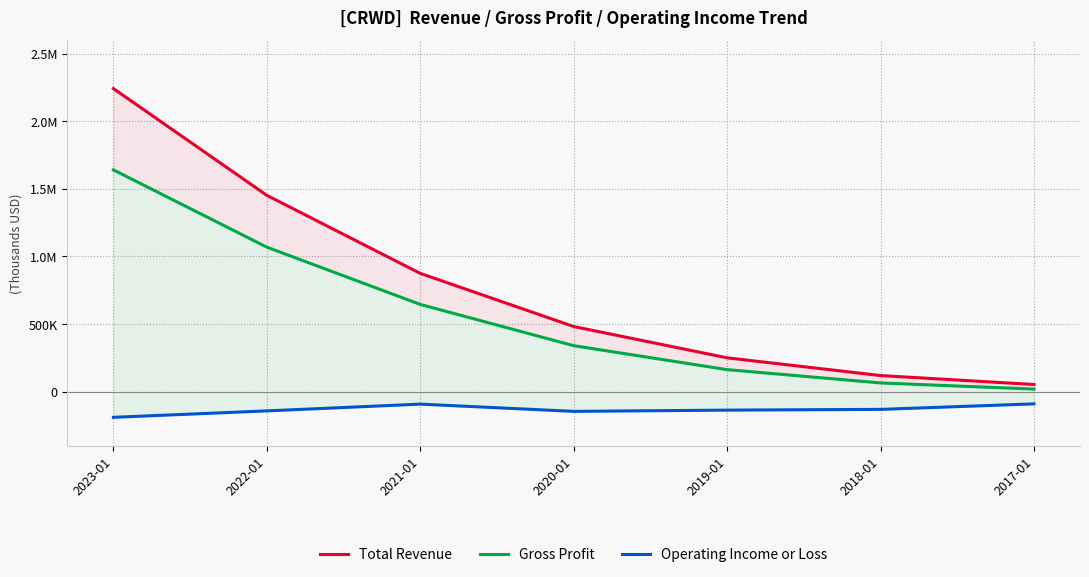

At which category is the sum across all series the highest?

2023-01